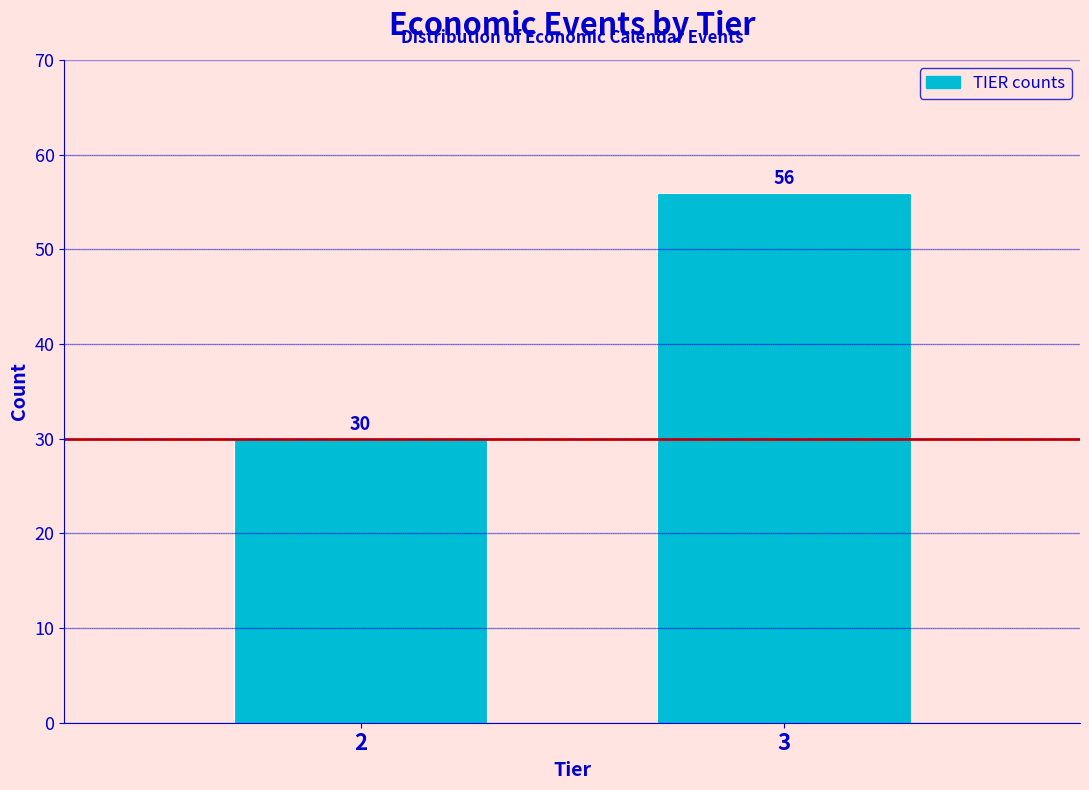

Reading right to left, what are all the values shown in this chart?

56	30